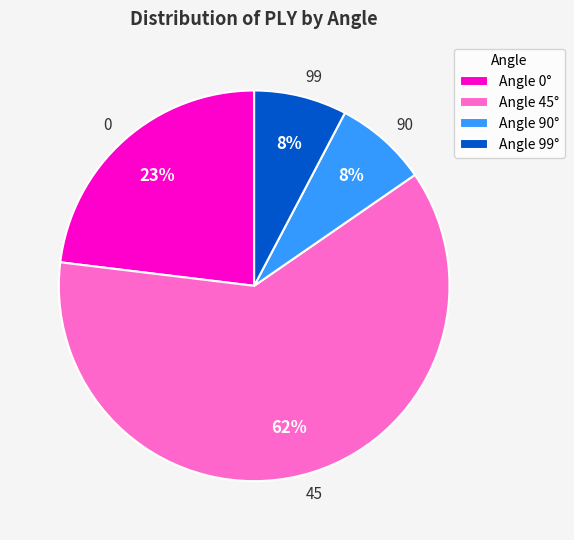

True or false: 99 accounts for 8% of the total.

True